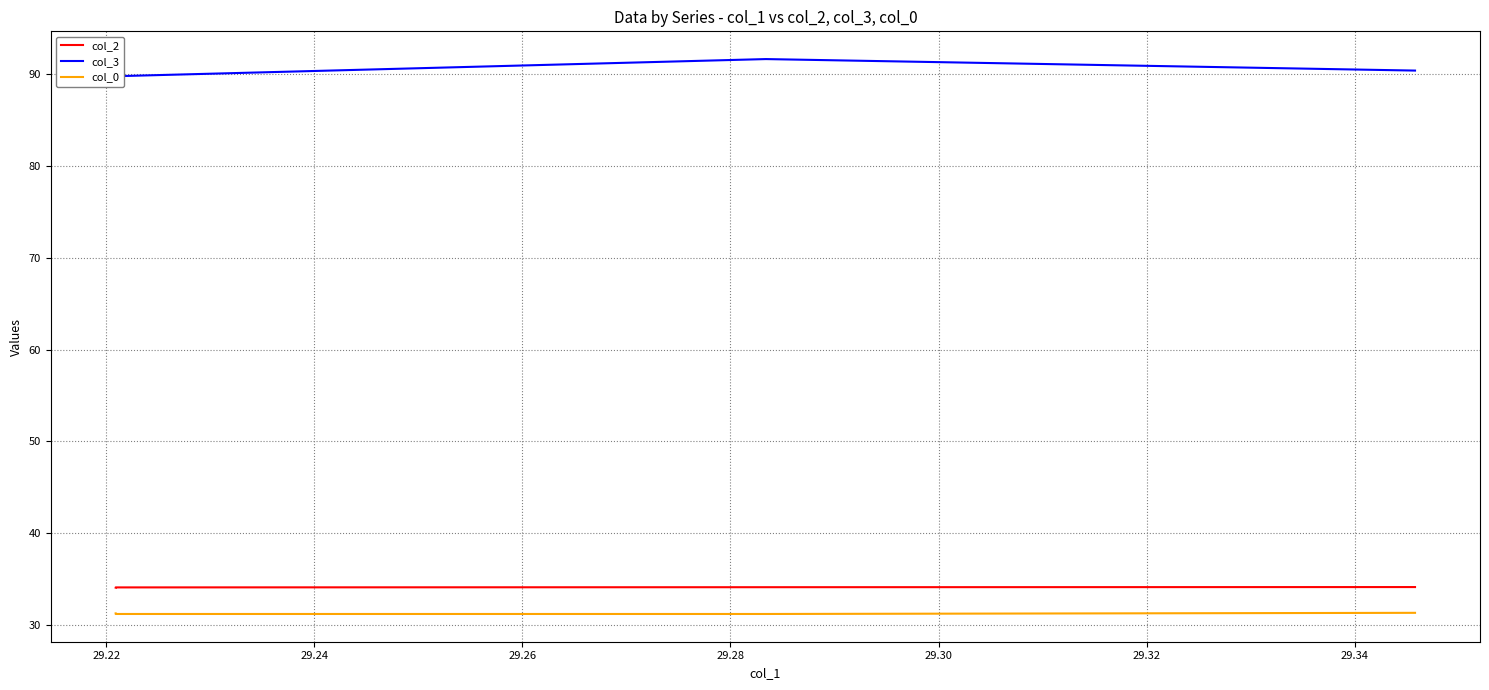

Is the value of col_3 at 29.22 greater than the value of col_2 at 29.24?

Yes